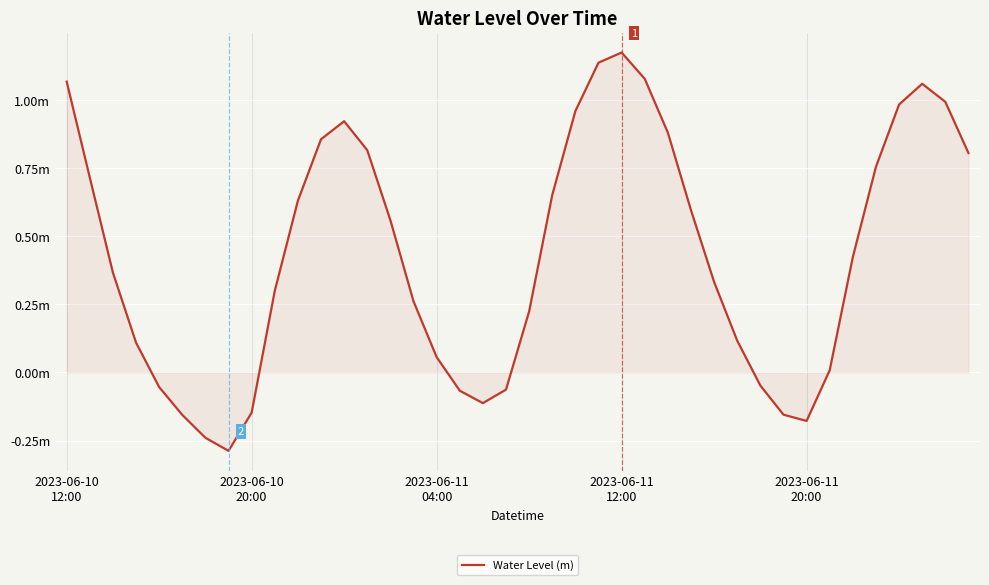

Is this an area chart (filled region under the line)?

Yes